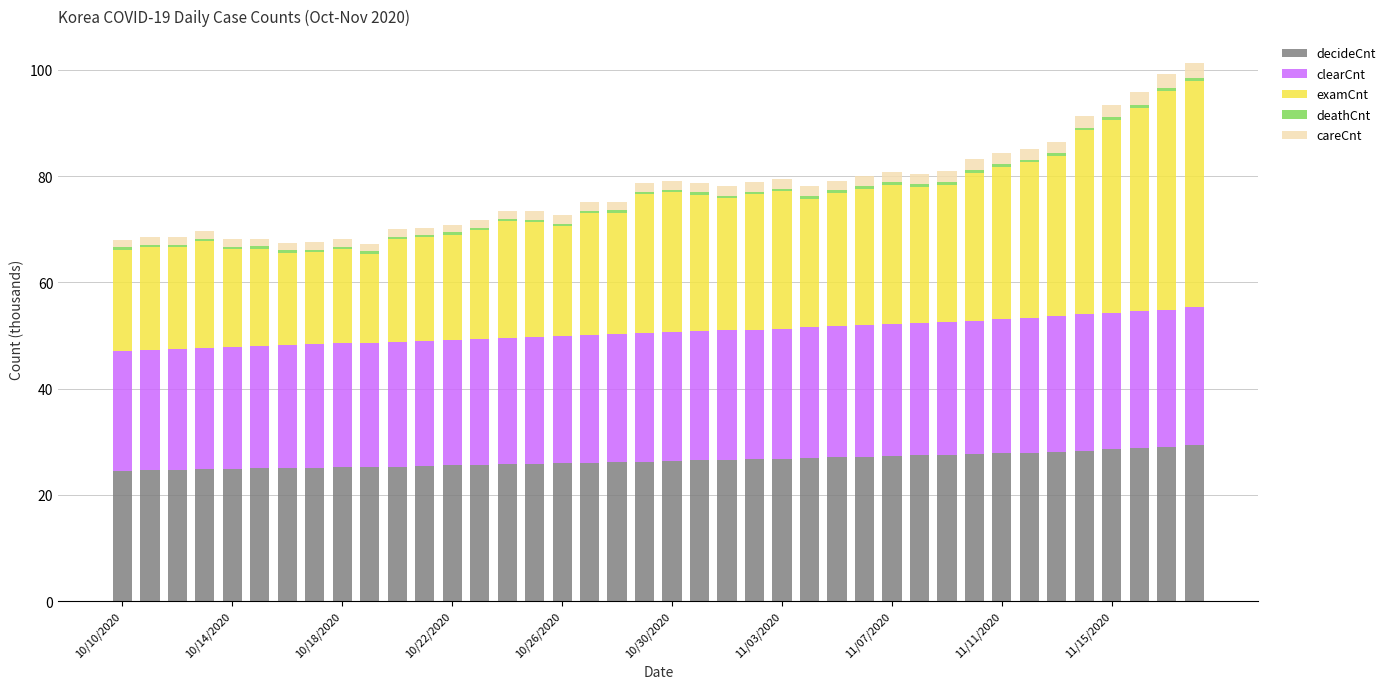

What is the sum of all decideCnt values?

1059.2